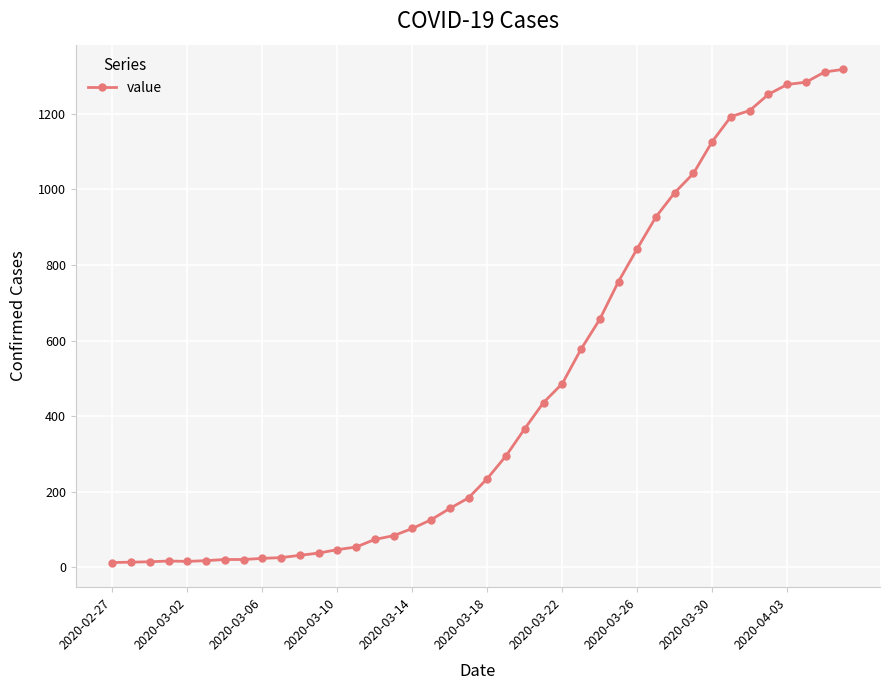

What is the value of the 36th point from the left?

1251